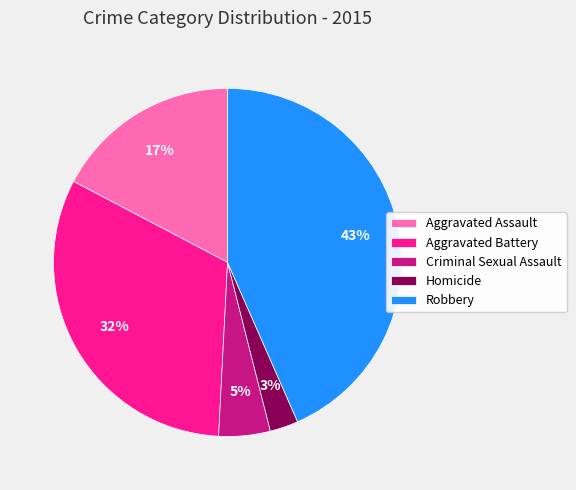

Between Aggravated Assault and Robbery, which is larger?

Robbery